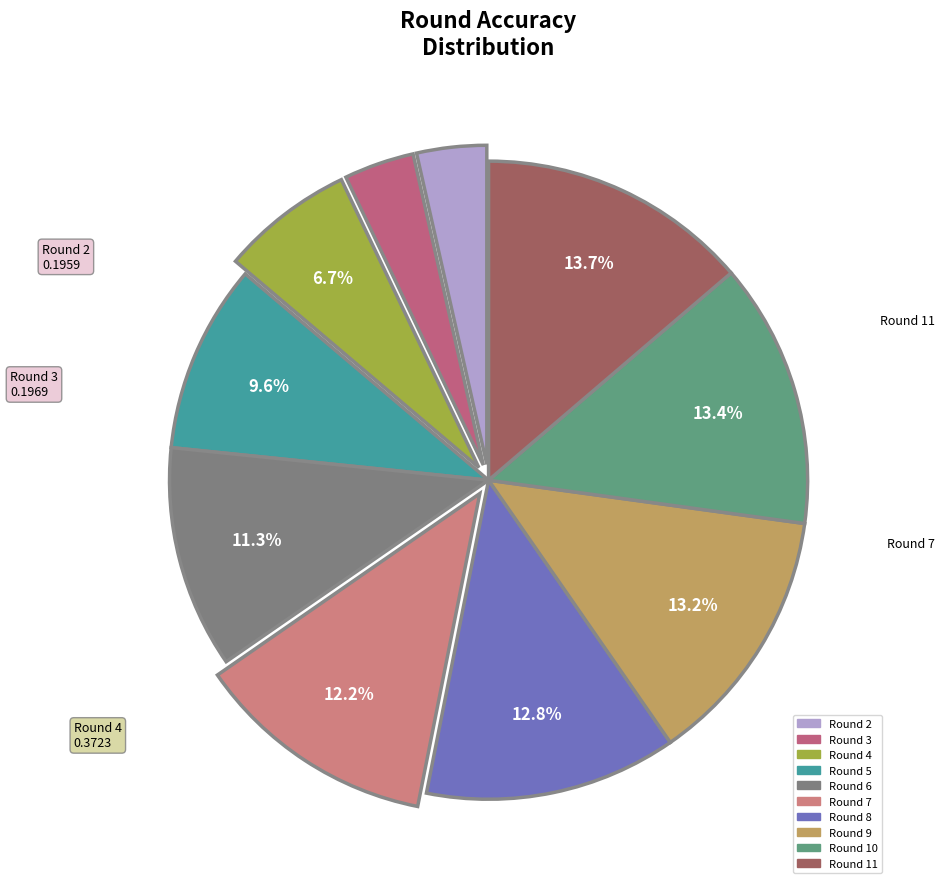

Which category has the smallest portion of the pie?

2